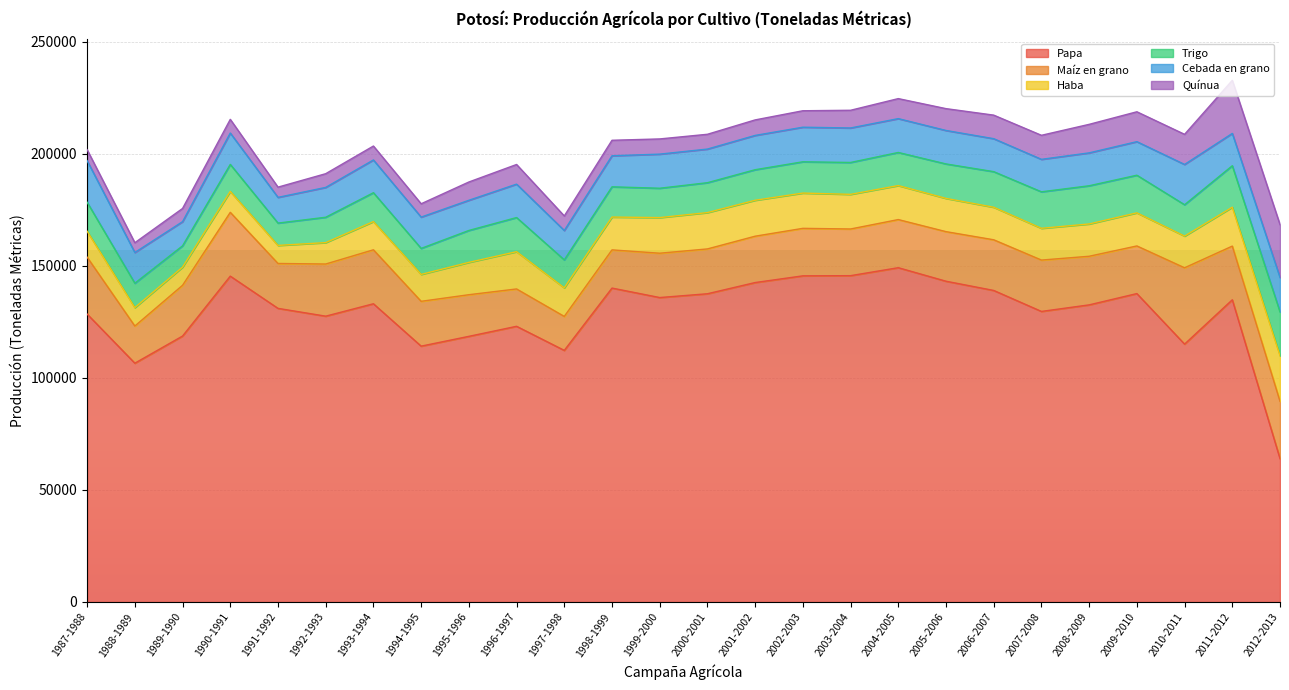

Reading right to left, extract all data points from this chart.

Papa: 63930	134812	115034	137577	132540	129619	138974	143092	149127	145572	145489	142500	137500	135808	140036	112236	122980	118500	114128	133038	127500	130984	145357	118635	106524	128442
Maíz en grano: 25595	23946	34052	21252	21686	22909	22601	22115	21467	20818	21189	20675	20000	19774	17037	15153	16663	18571	20000	24072	23266	20025	28461	22640	16574	25392
Haba: 20315	17351	14134	14767	14407	14168	14517	14833	15166	15453	15734	16031	16200	15896	14640	12750	16623	14424	12000	12588	9550	8049	9329	8110	8223	11552
Trigo: 19558	18499	13992	16784	17040	16277	15878	15368	14769	14224	13954	13625	13340	13092	13493	12475	15228	14235	11600	12880	11311	9964	12052	9500	10875	12939
Cebada en grano: 15374	14421	17963	14969	14675	14491	14702	14933	15095	15387	15429	15300	15000	15213	13845	13105	14903	13461	13960	14609	13313	11471	13994	10780	13703	18537
Quínua: 23566	23672	13437	13328	12722	10720	10509	9738	8929	7895	7339	6919	6600	6780	6914	6490	8766	8160	5950	6210	6119	4564	6103	5885	4368	4897